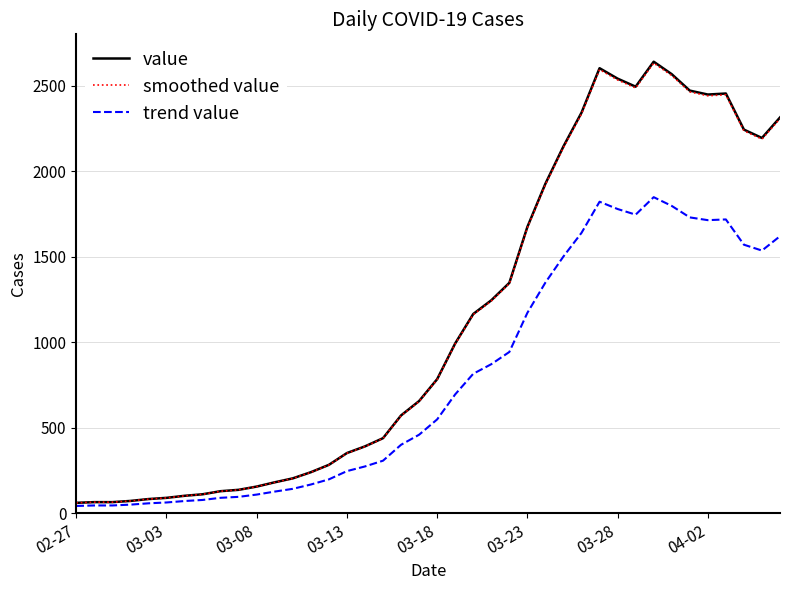

What is the maximum value for smoothed value?

2632.1